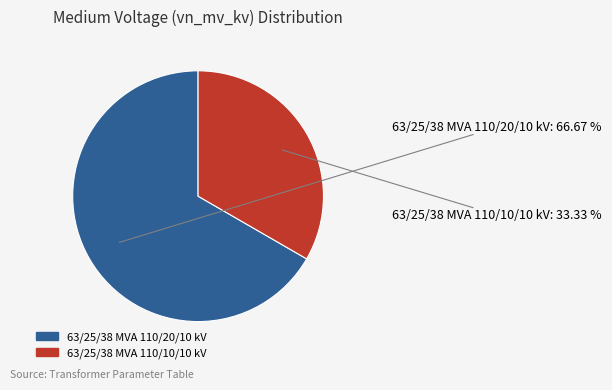

Combined, what portion of the pie is 63/25/38 MVA 110/10/10 kV and 63/25/38 MVA 110/20/10 kV?

100.0%